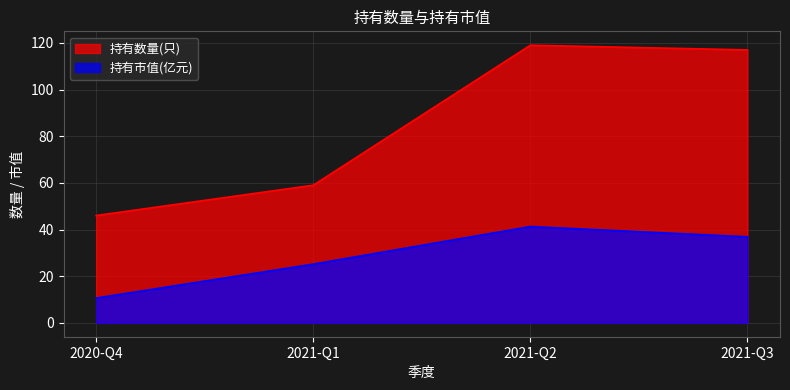

At 2021-Q2, list the series in order from largest to smallest.

持有数量(只), 持有市值(亿元)